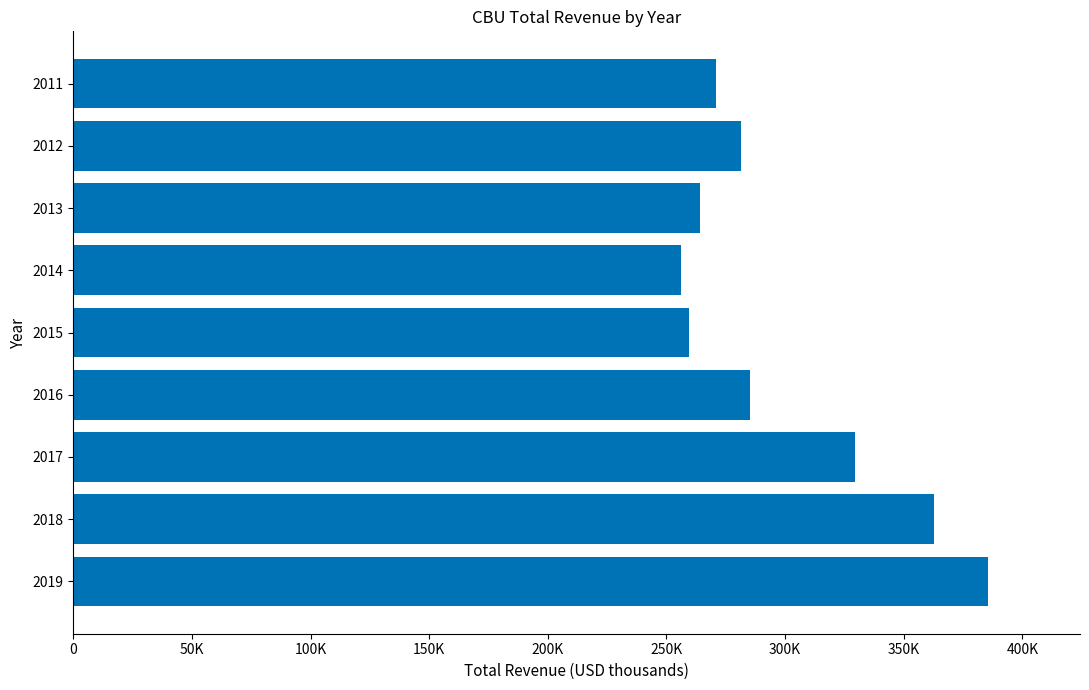

Does the chart contain any negative values?

No